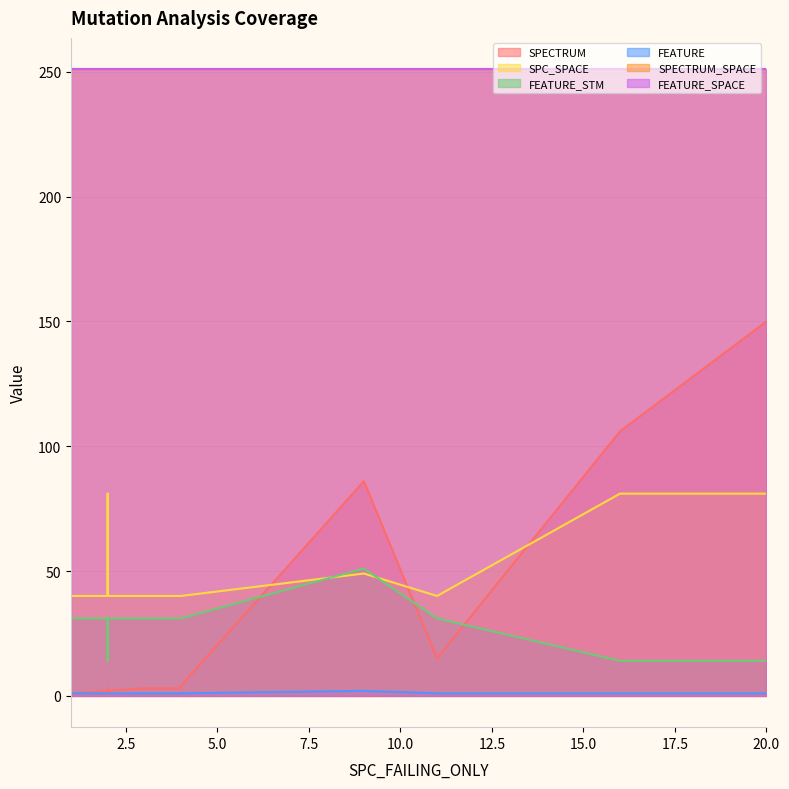

What are all the series names shown in the legend?

SPECTRUM, SPC_SPACE, FEATURE_STM, FEATURE, SPECTRUM_SPACE, FEATURE_SPACE